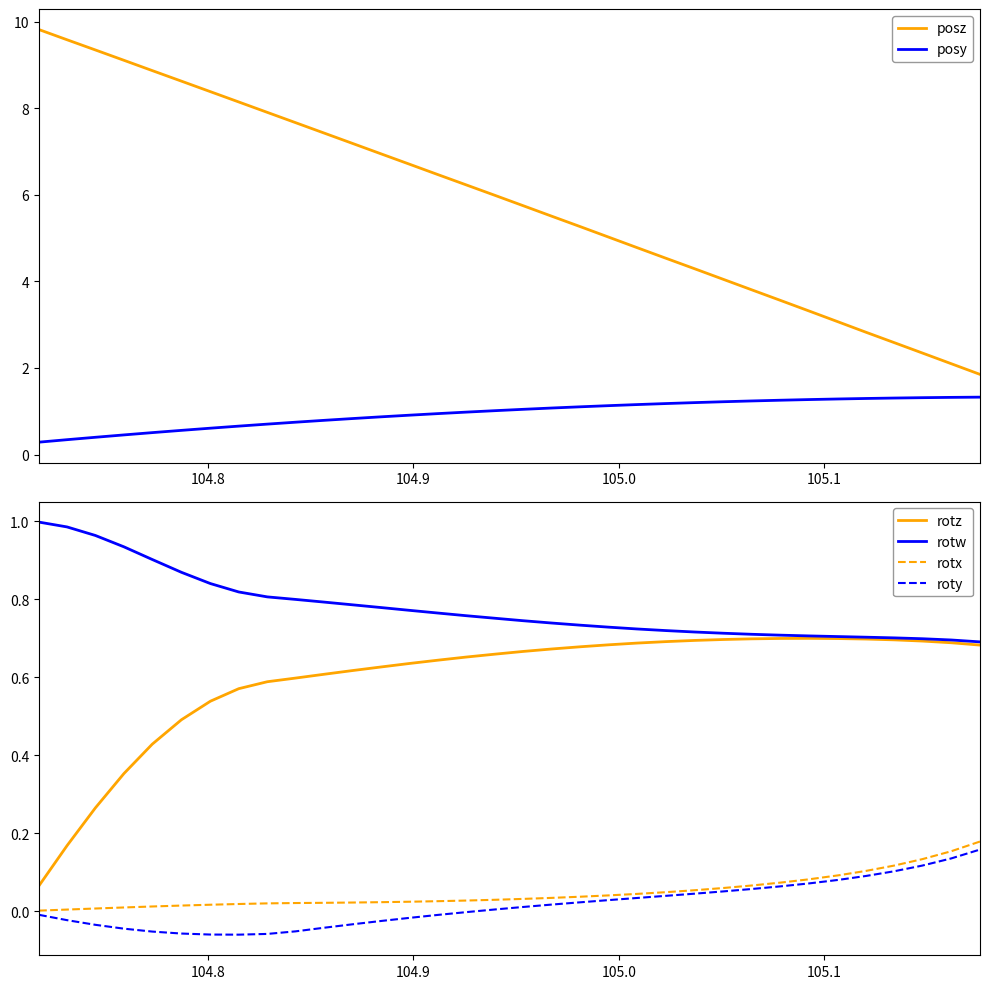

True or false: roty and rotw intersect in this chart.

False